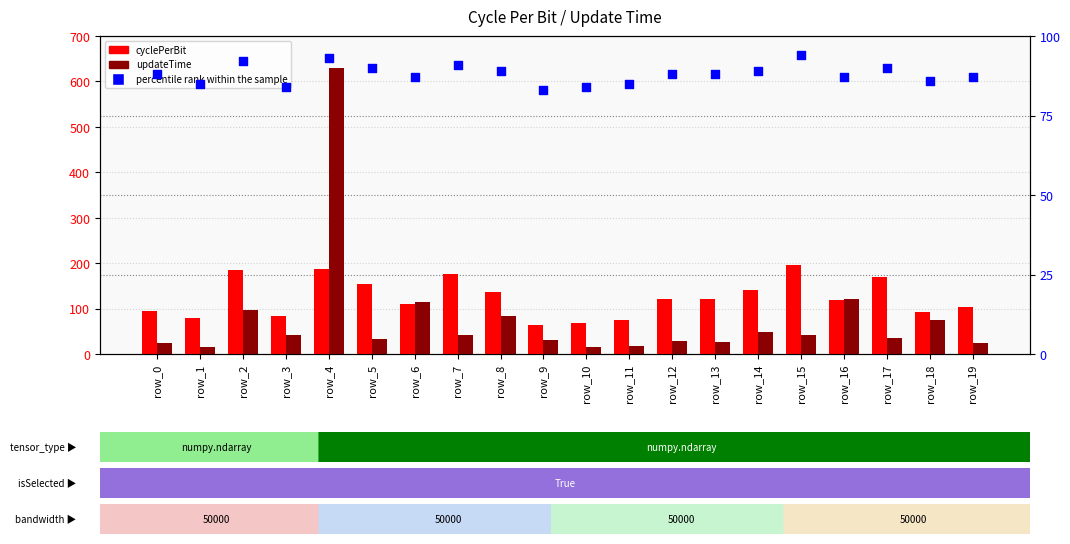

Is the value of percentile rank within the sample at row_2 greater than the value of cyclePerBit at row_4?

No